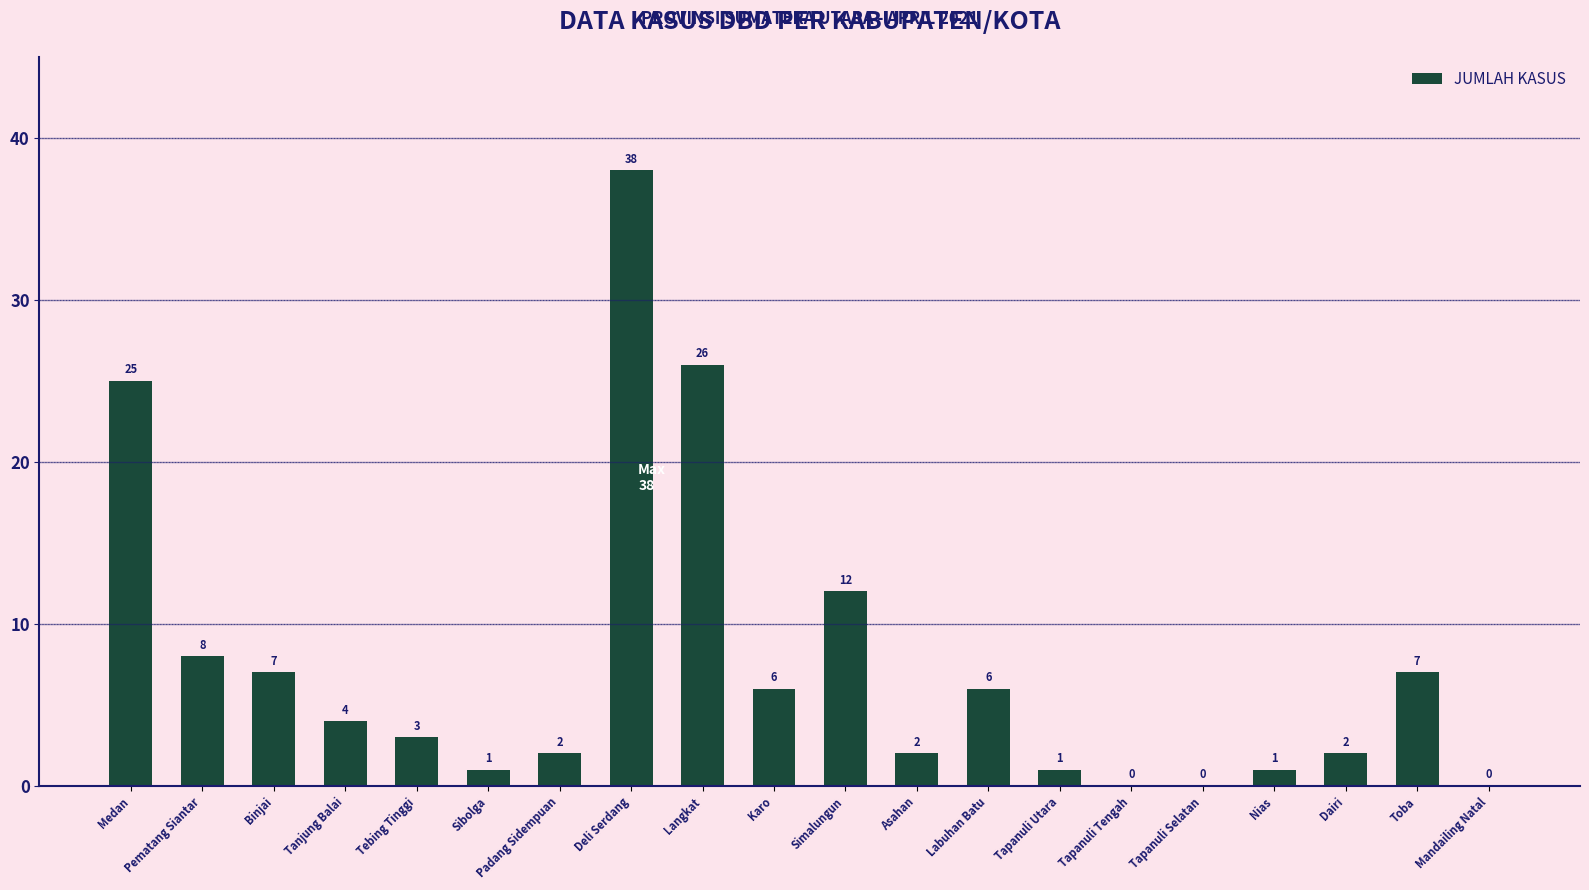

What is the maximum value shown in the chart?

38